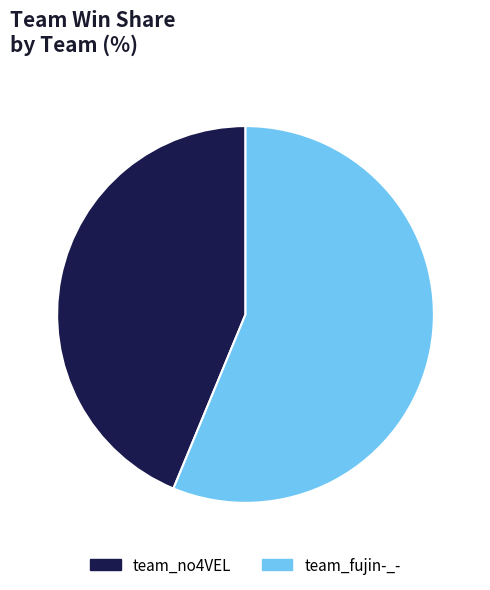

Which has a higher value, team_fujin-_- or team_no4VEL?

team_fujin-_-